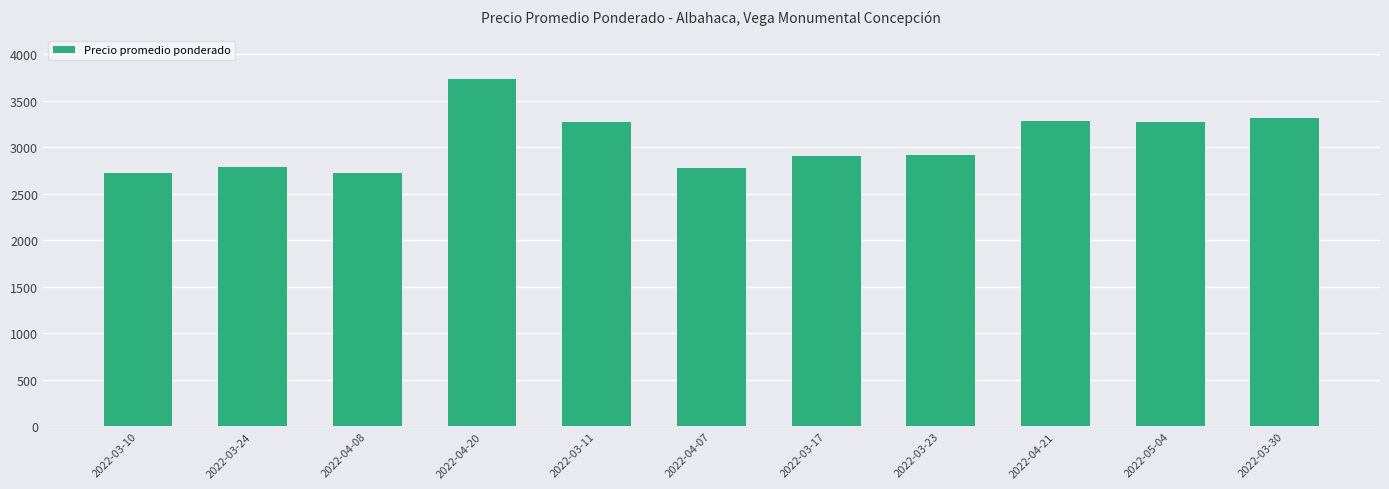

Where does the data first go above 2911?

2022-04-20